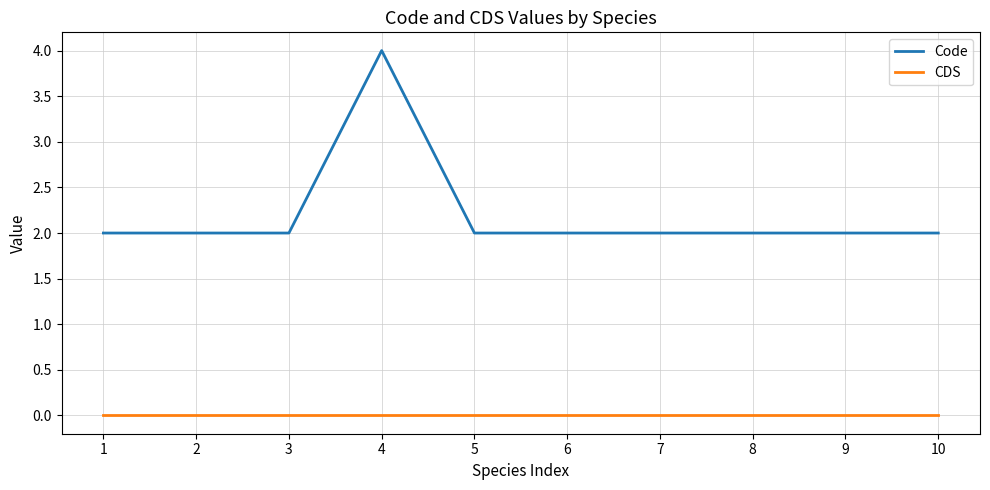

Reading right to left, extract all data points from this chart.

Code: 2	2	2	2	2	2	4	2	2	2
CDS: 0	0	0	0	0	0	0	0	0	0